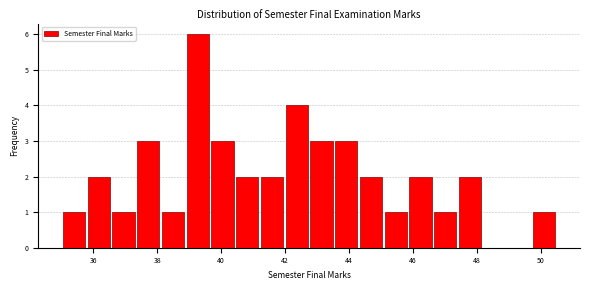

Read against the x-axis, roughly where is the centre of the tallest bar?

39.2